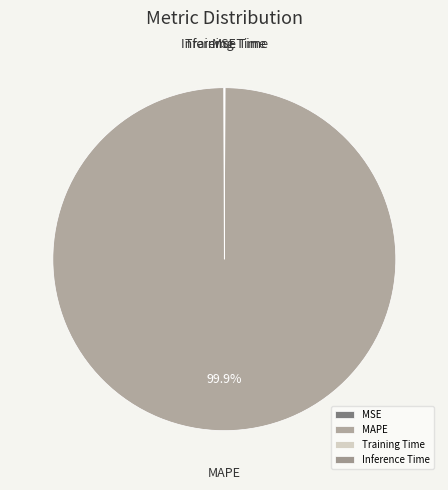

Which category has the biggest portion of the pie?

MAPE